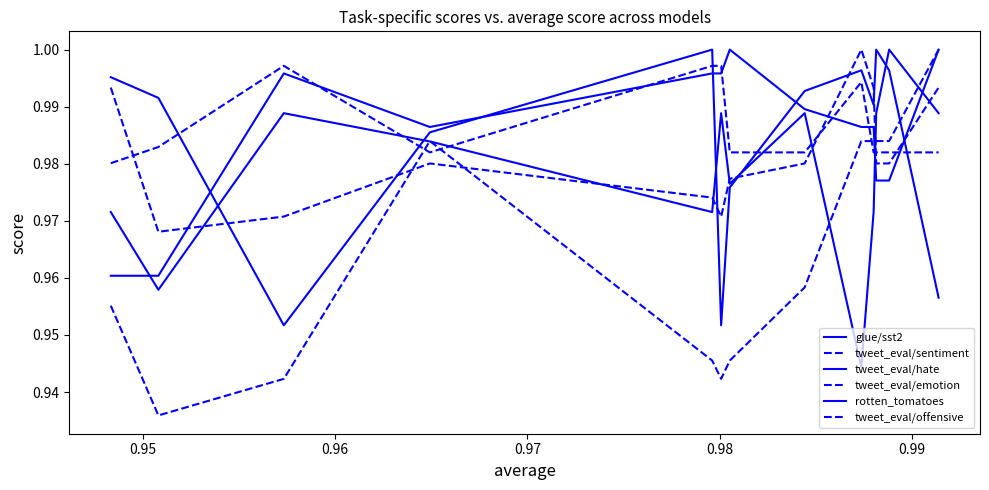

What is the value of the tweet_eval/sentiment point at the 9th from the left?

1.0